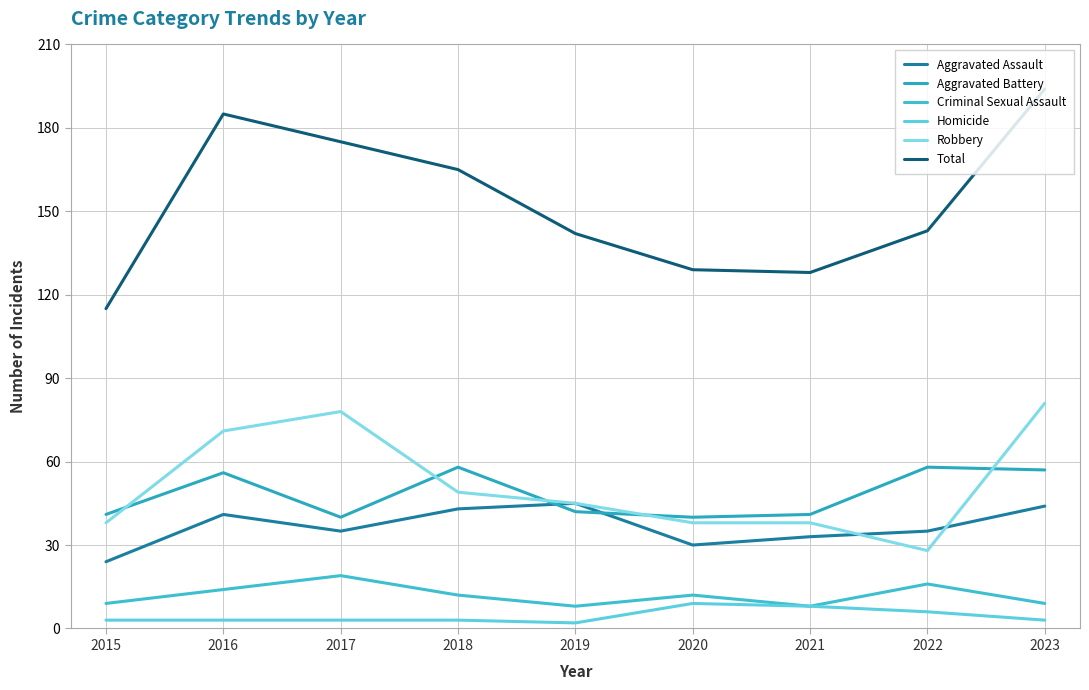

Does the chart display data point markers on the line(s)?

No